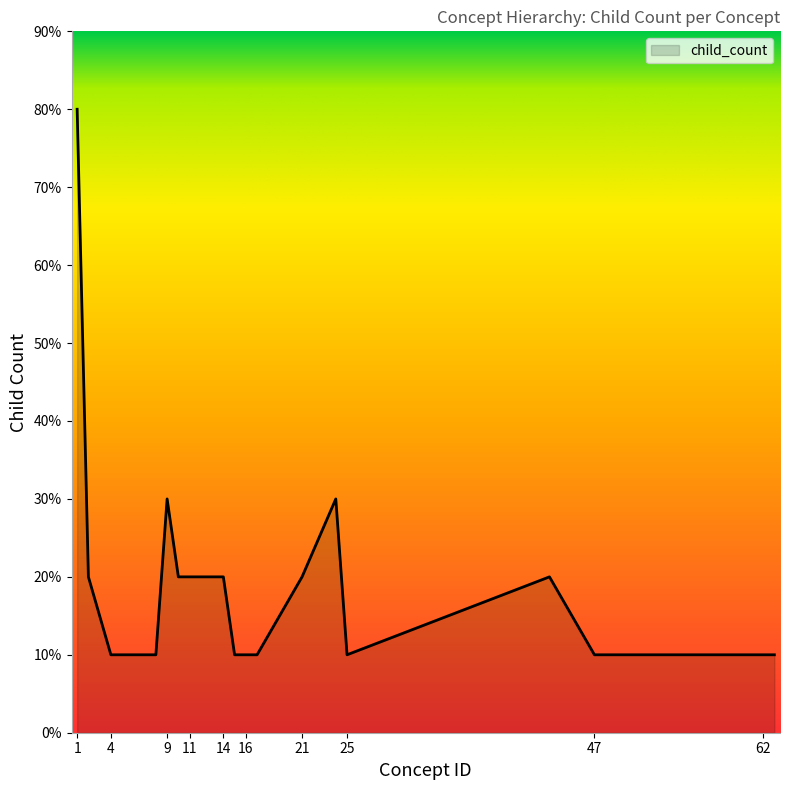

Rank the categories by value from lowest to highest.

4, 8, 15, 16, 17, 25, 47, 54, 62, 63, 2, 10, 11, 12, 14, 21, 43, 9, 24, 1